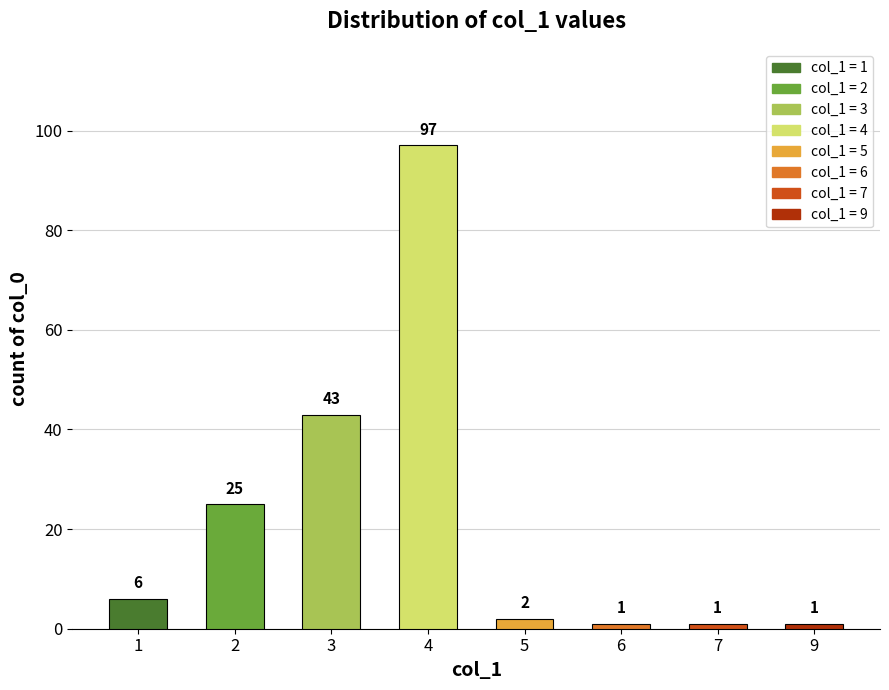

Are the bars horizontal?

No